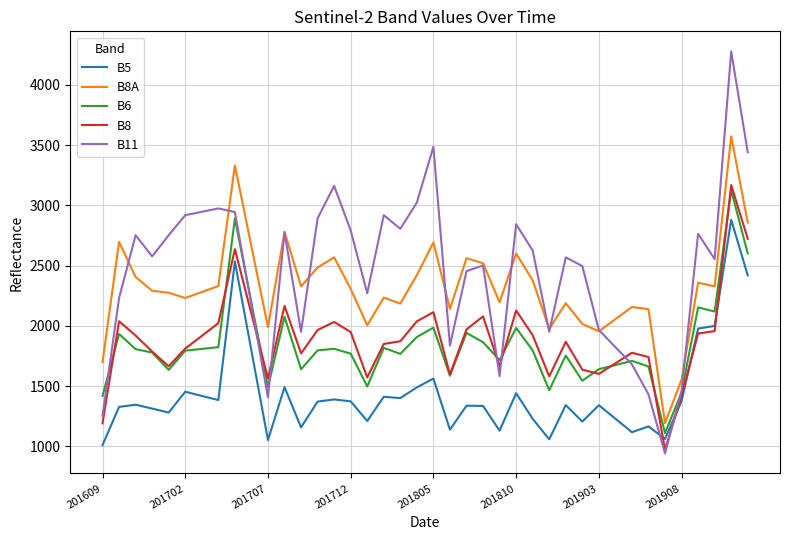

What is the greatest value displayed?

4278